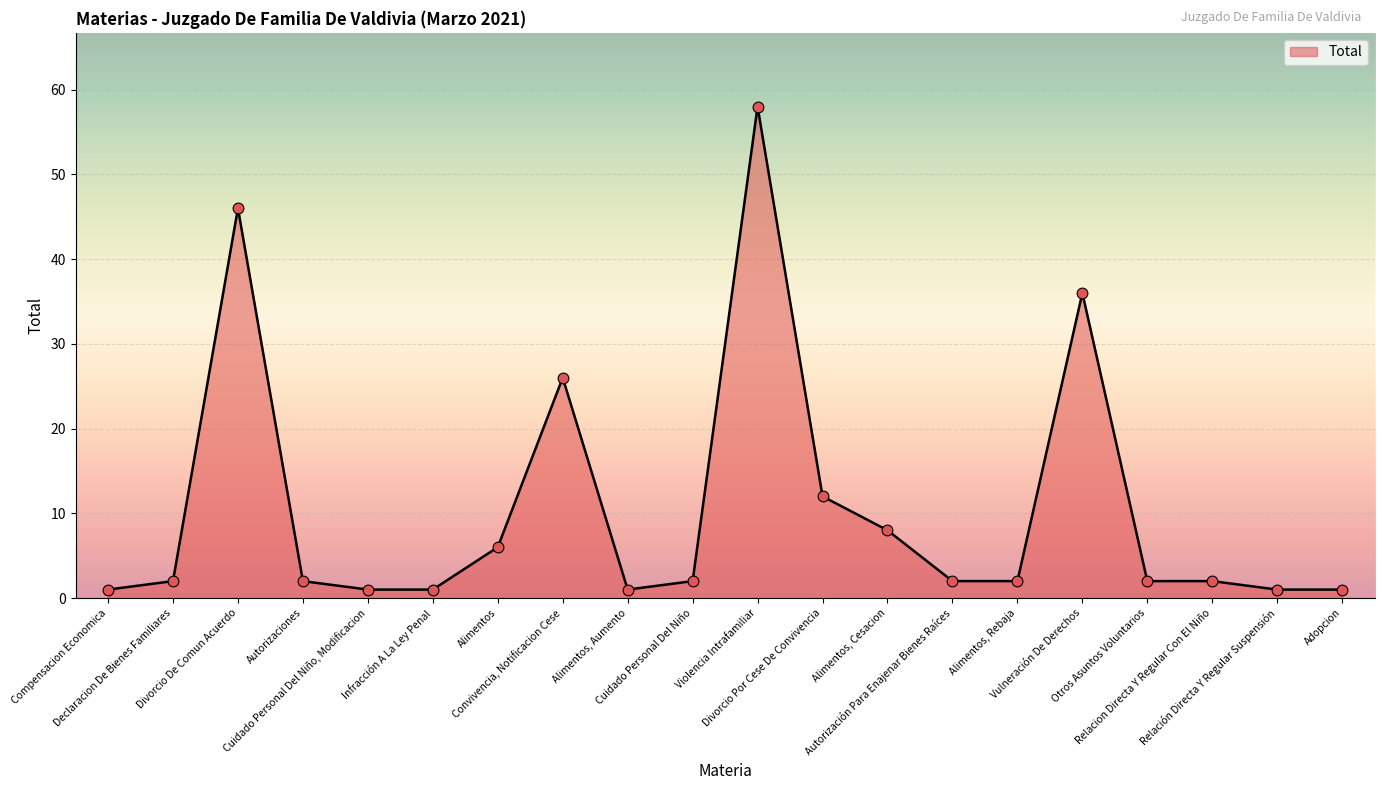

What is the change in value from Divorcio De Comun Acuerdo to Relación Directa Y Regular Suspensión?

-45